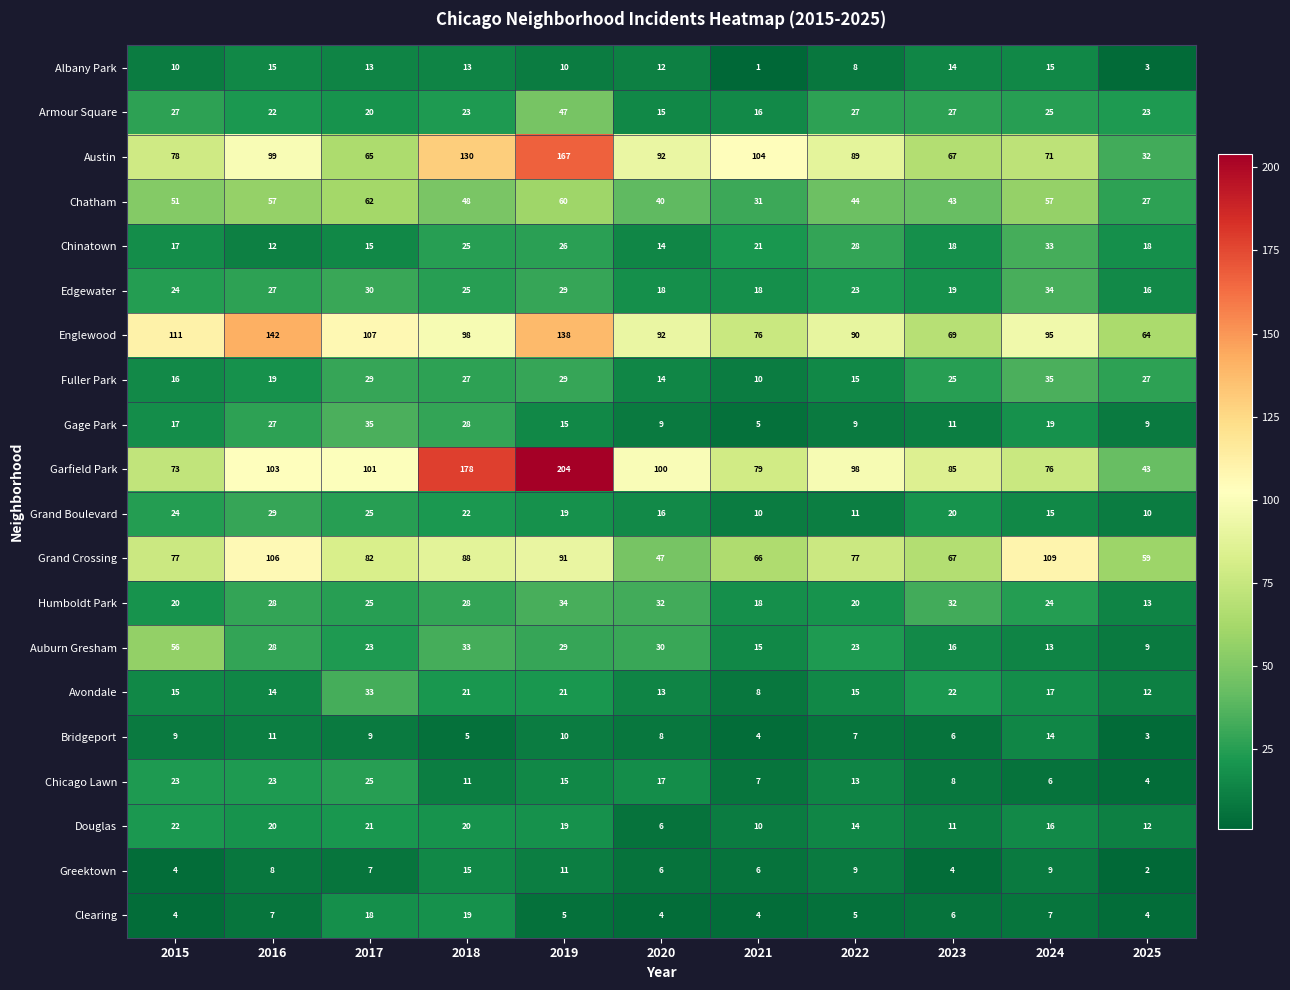

What is the sum of the Greektown values at 2015 and 2019?

15